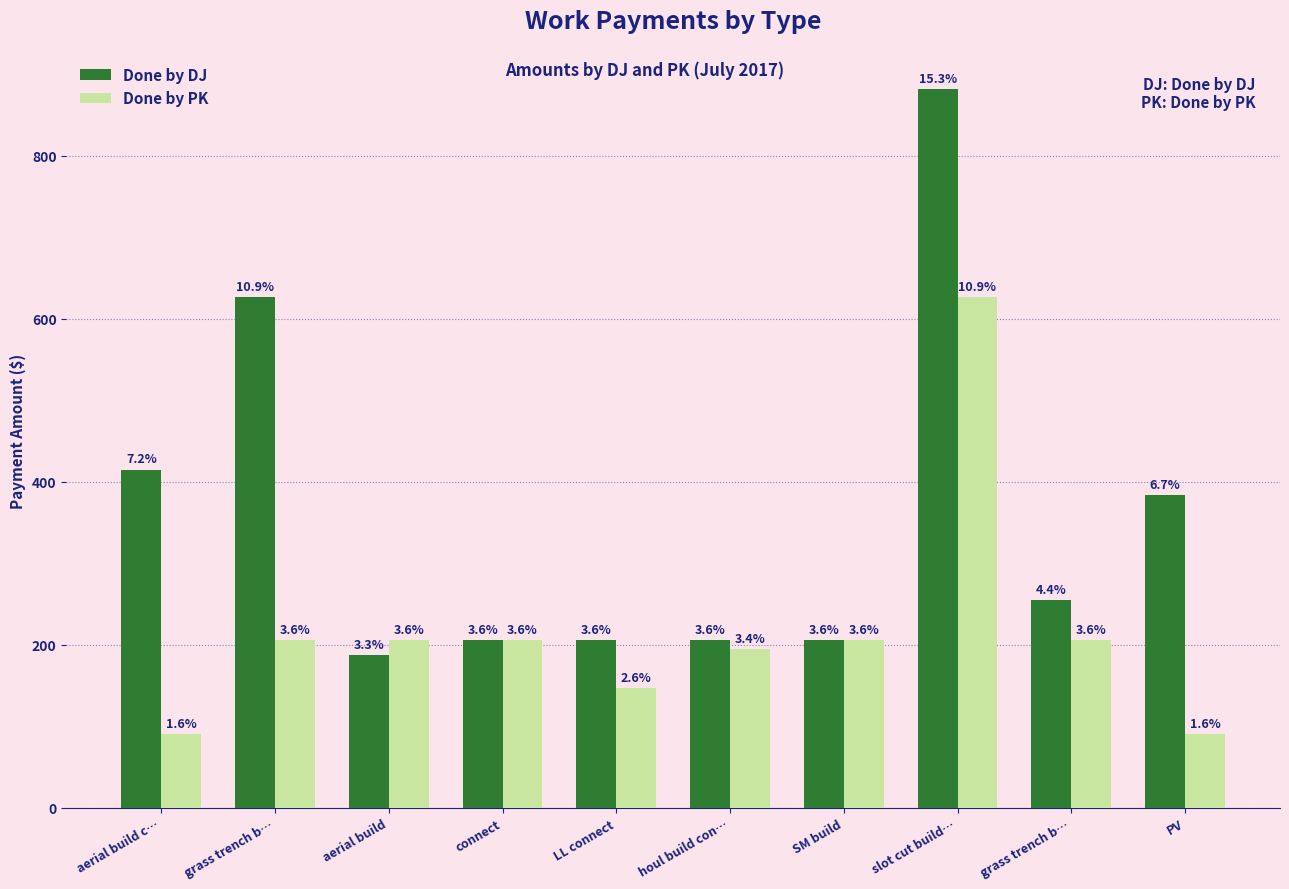

What are all the series names shown in the legend?

Done by DJ, Done by PK